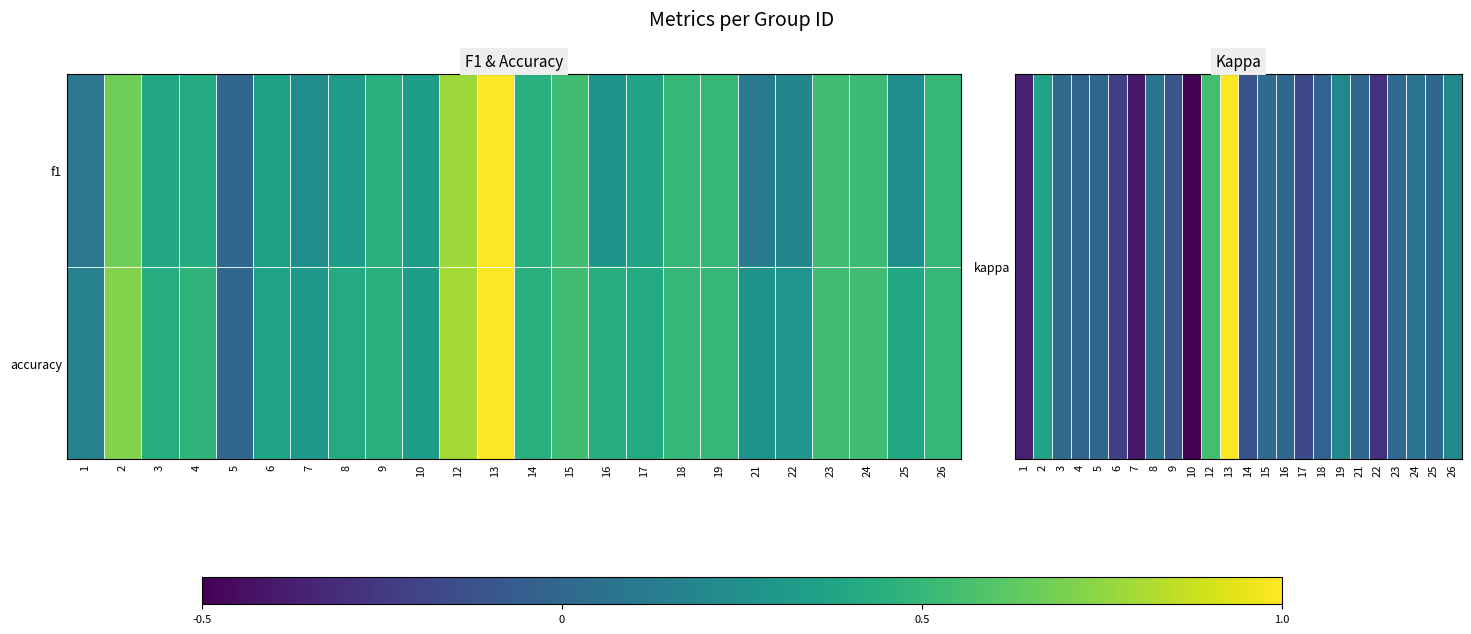

Which series changed the most between 14 and 25?

kappa